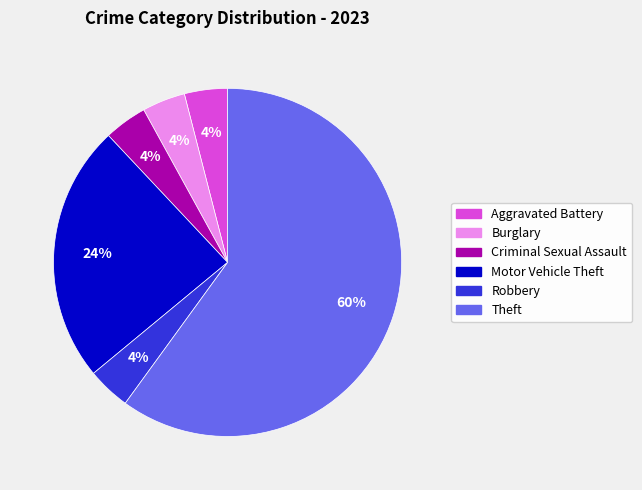

Which slice is the largest?

Theft